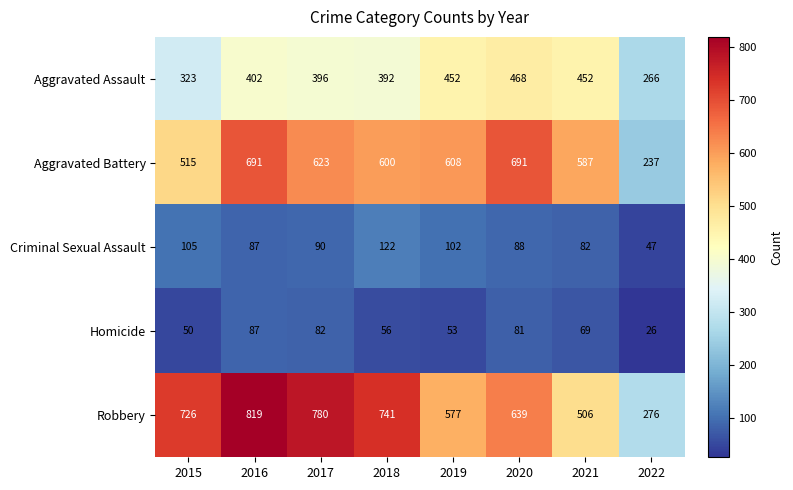

Count the number of data series in this chart.

5